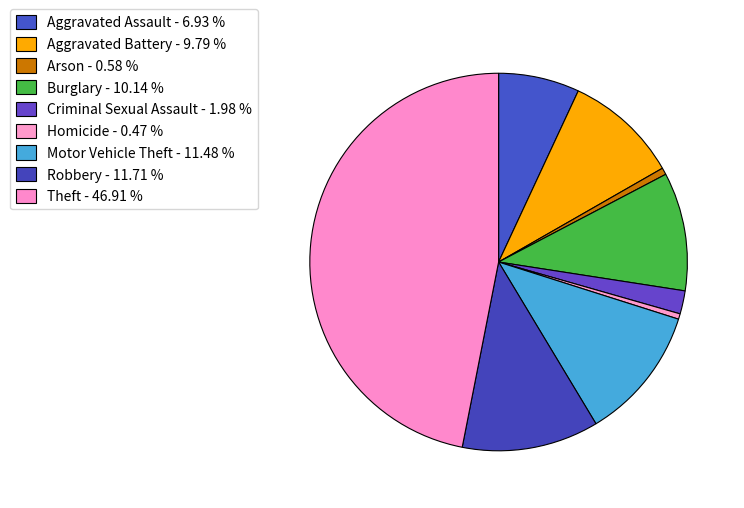

How many segments does this pie chart have?

9